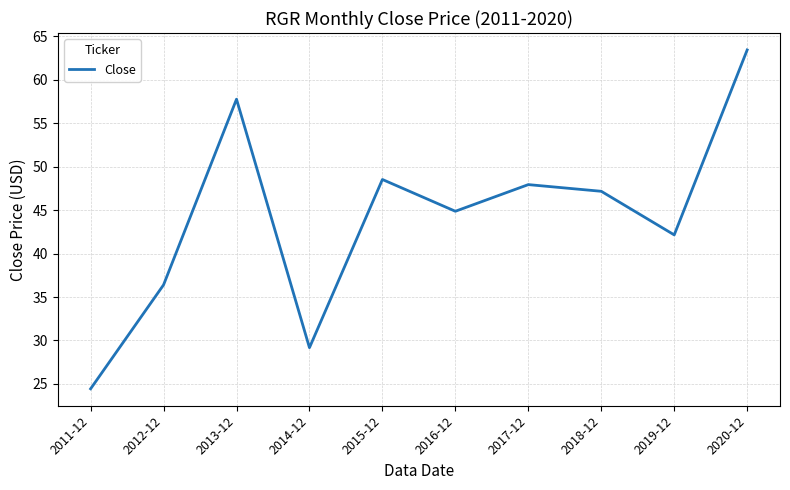

The chart shows a value of 48.5 at 2015-12. True or false?

True